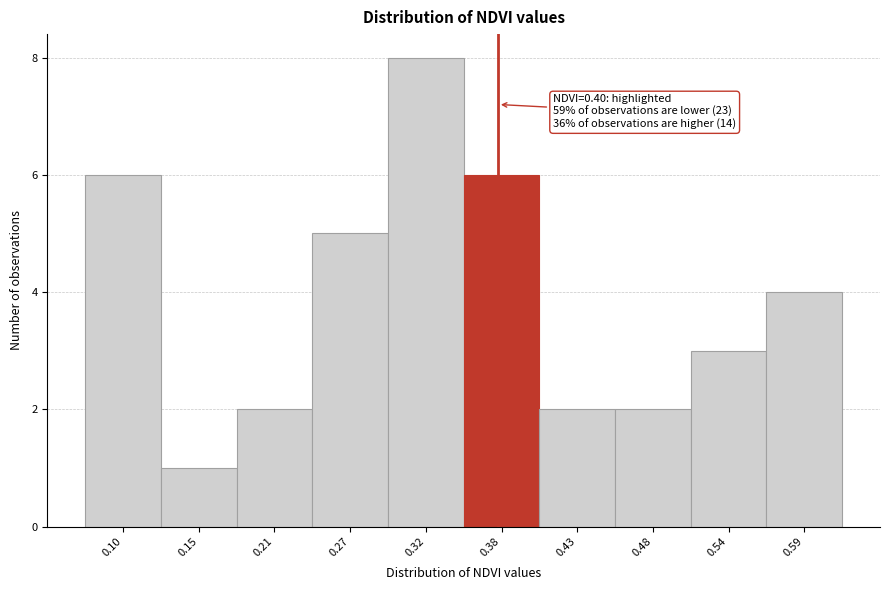

Reading right to left, transcribe all the data shown in this chart.

0.59=4	0.54=3	0.48=2	0.43=2	0.38=6	0.32=8	0.27=5	0.21=2	0.15=1	0.10=6